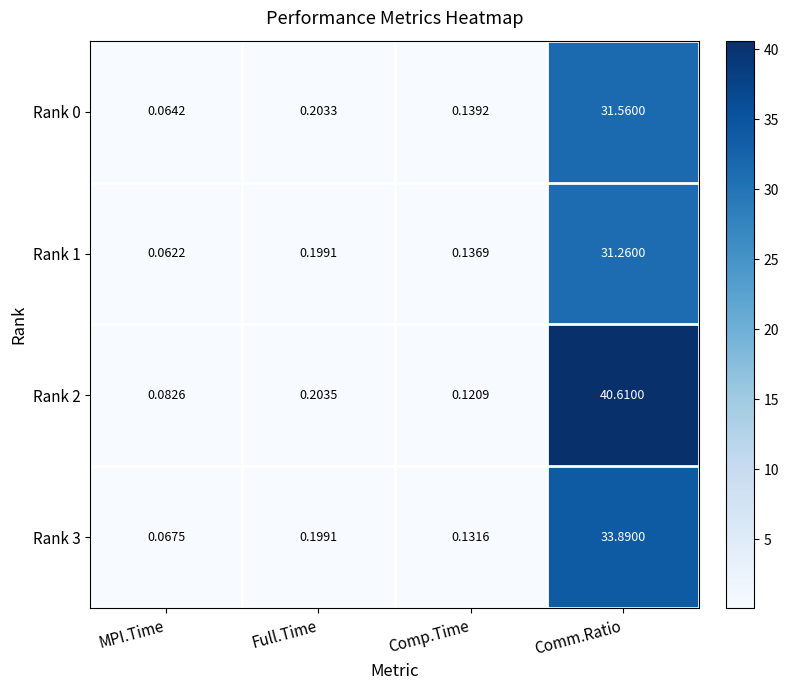

At which label is Rank 1 closest to 15?

Full.Time